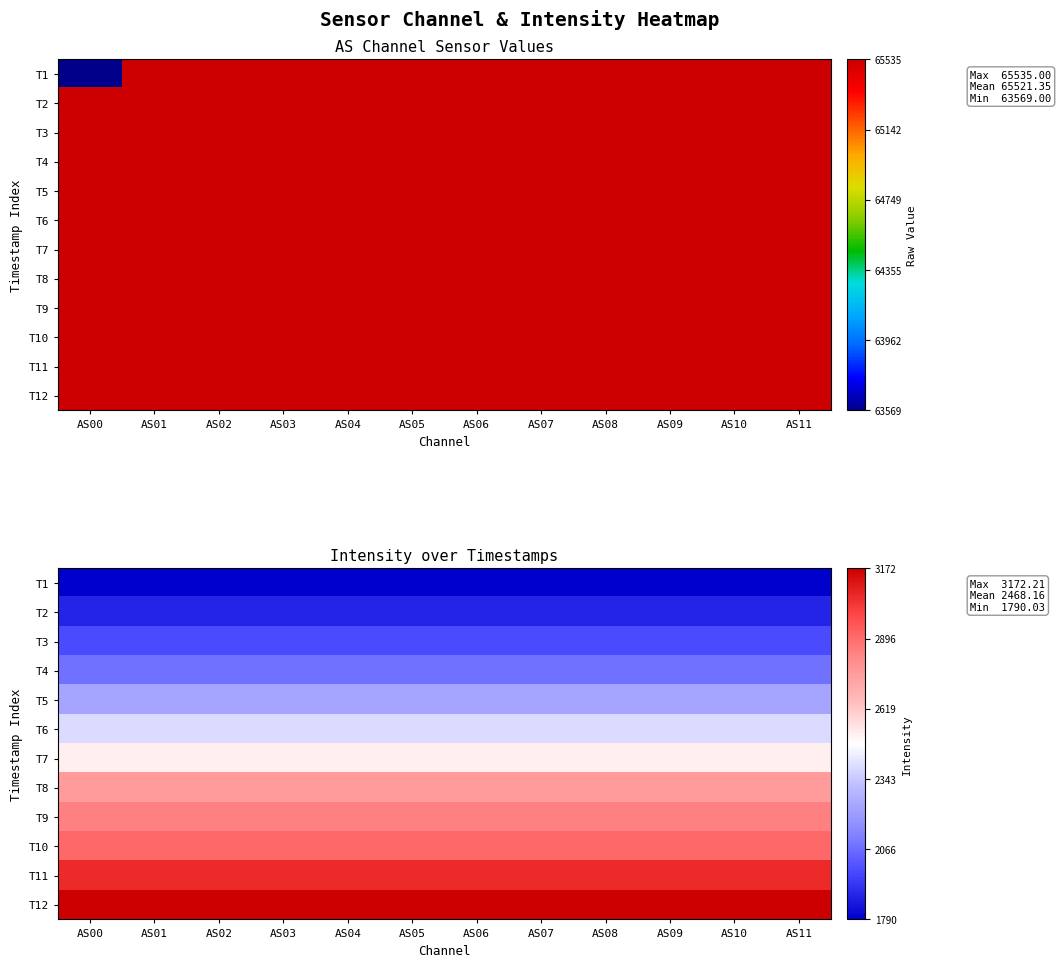

Which has a higher value, AS04 or AS01?

AS04